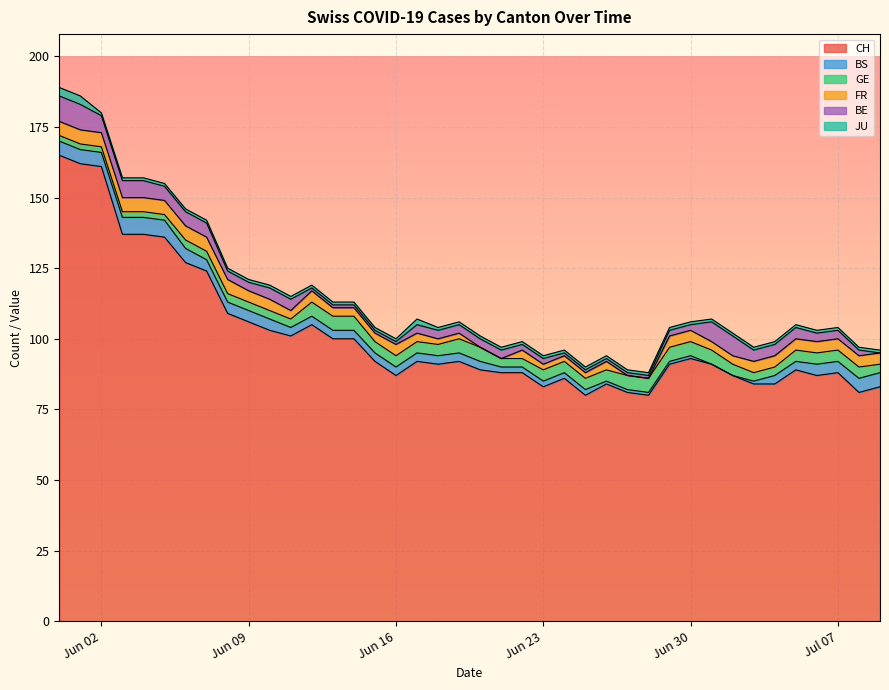

Which series has the largest total across all categories?

CH